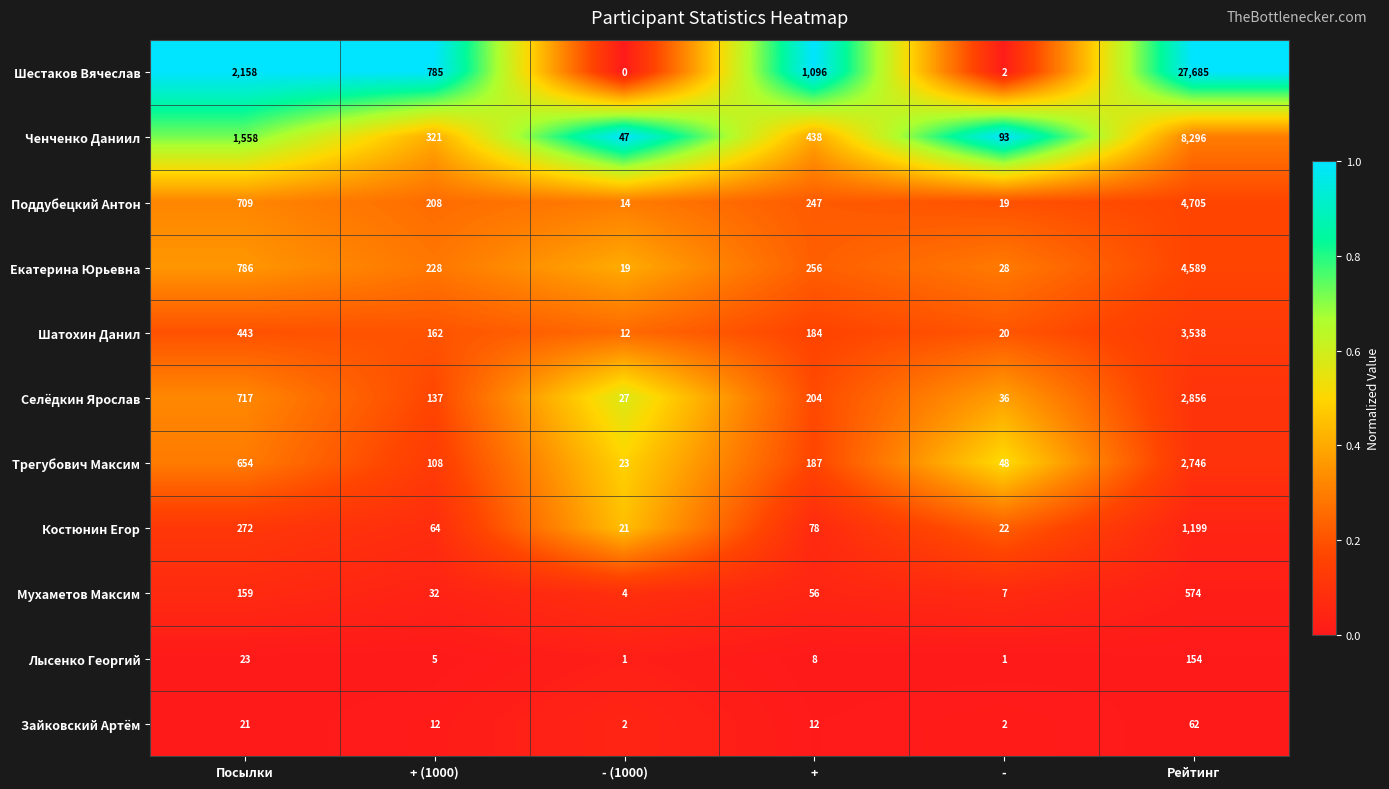

What is the average value of the Мухаметов Максим series?

139